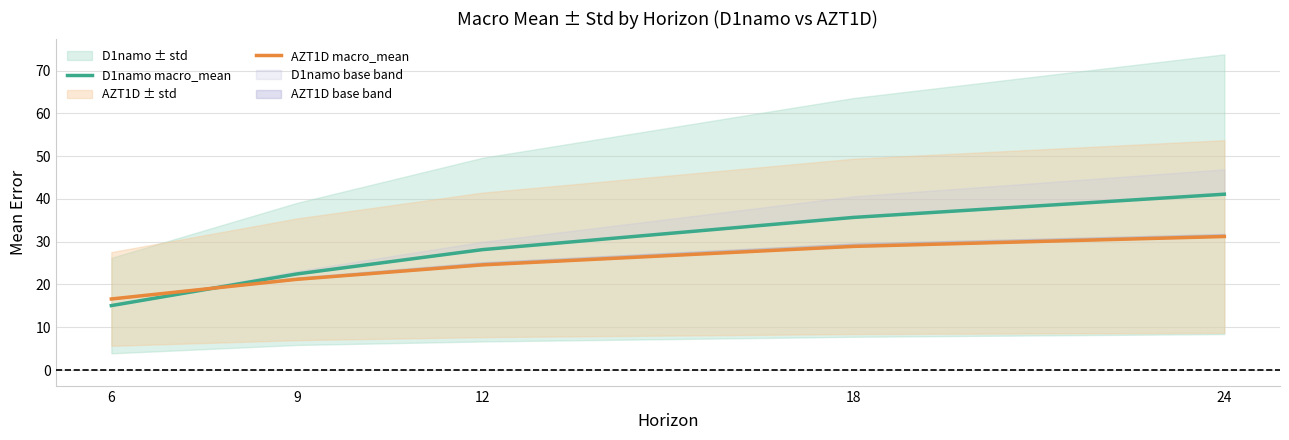

How many data points in D1namo macro_mean are less than 28?

2